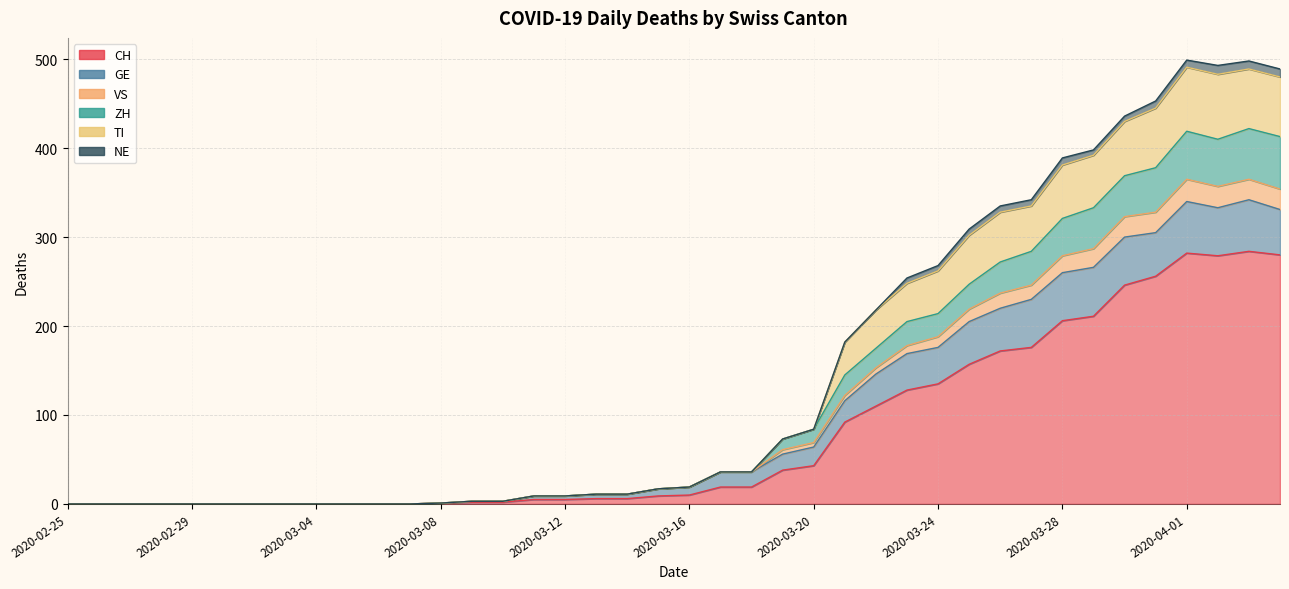

Which has a higher value, 2020-03-27 or 2020-02-25?

2020-03-27